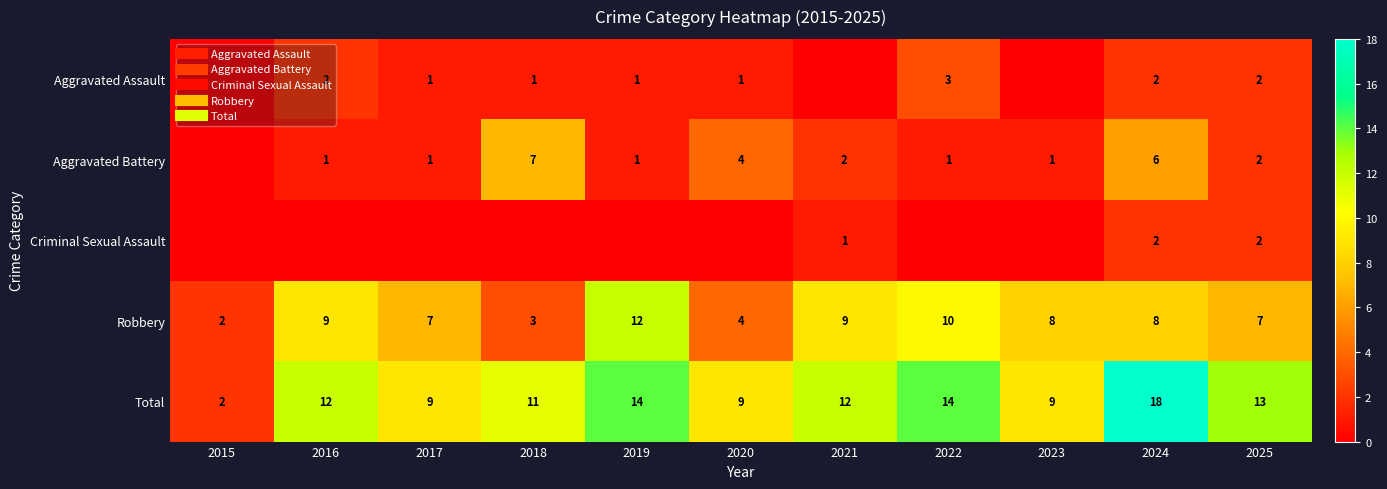

What is the maximum value shown in the chart?

18